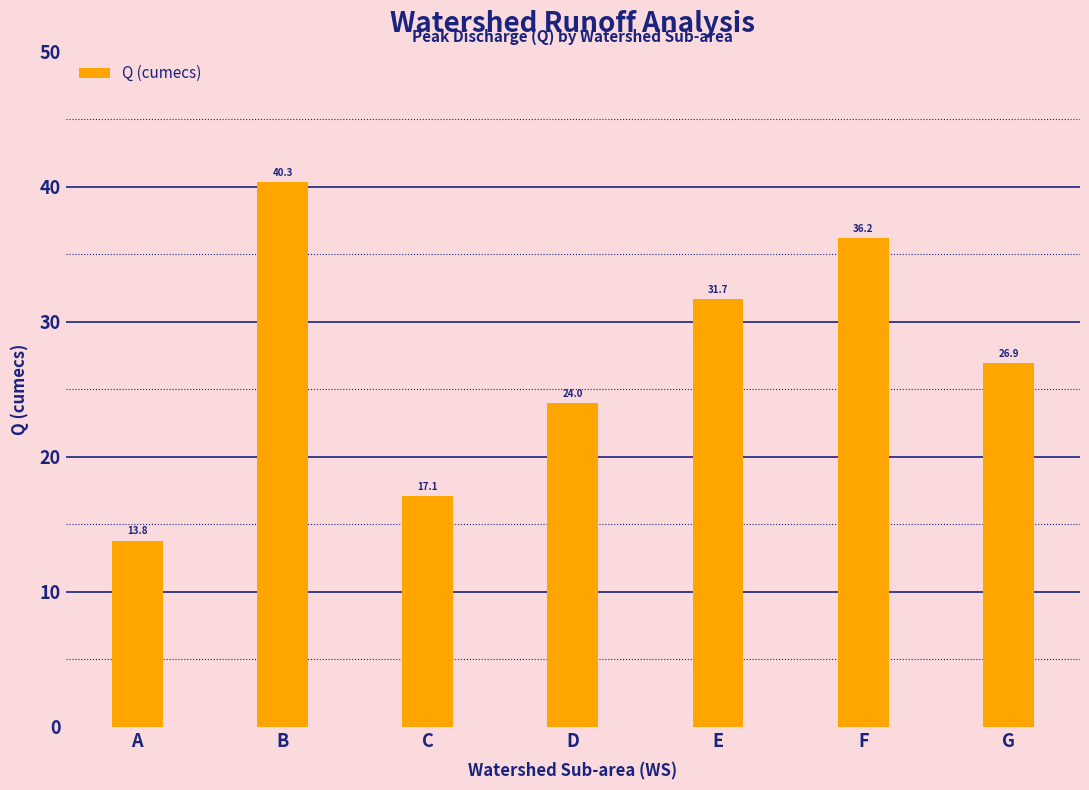

What is the difference between the second highest and second lowest values?

19.1